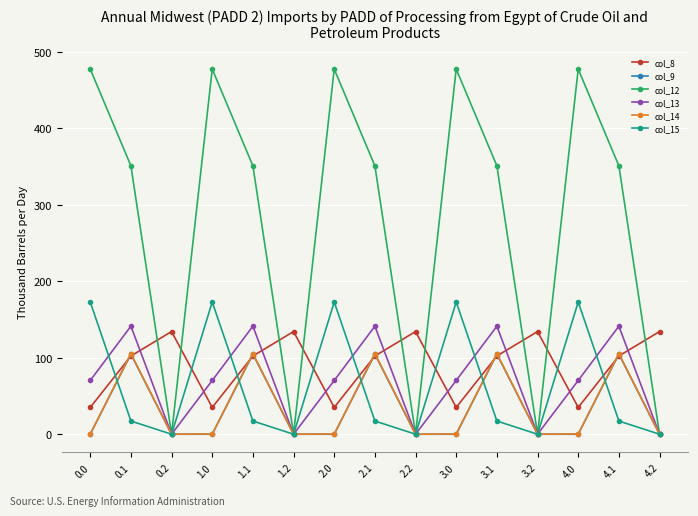

How many times do col_12 and col_8 cross each other?

9